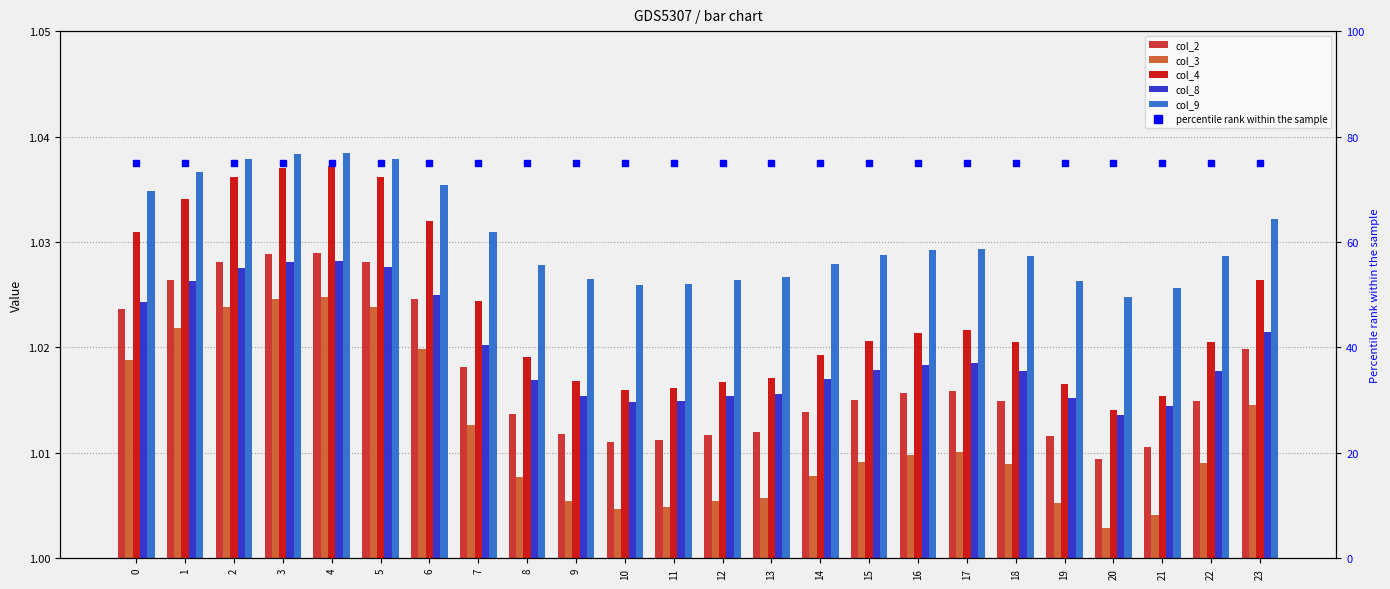

What are all the series names shown in the legend?

col_2, col_3, col_4, col_8, col_9, percentile rank within the sample